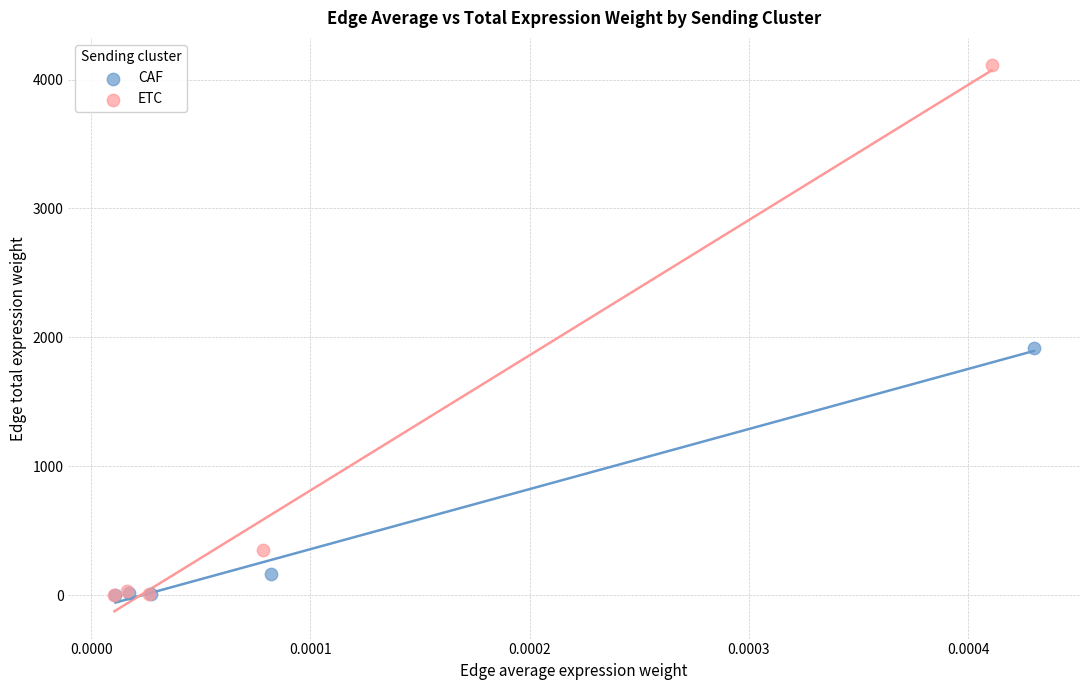

Which series has the largest Y range (max minus min)?

ETC